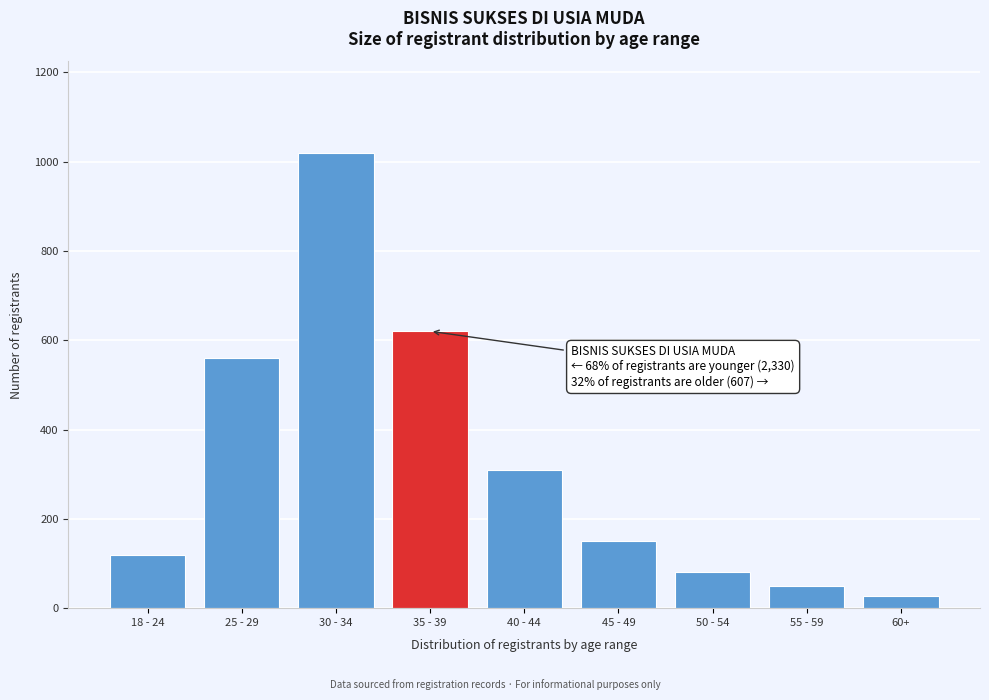

Reading right to left, transcribe all the data shown in this chart.

27	50	80	150	310	620	1020	560	120